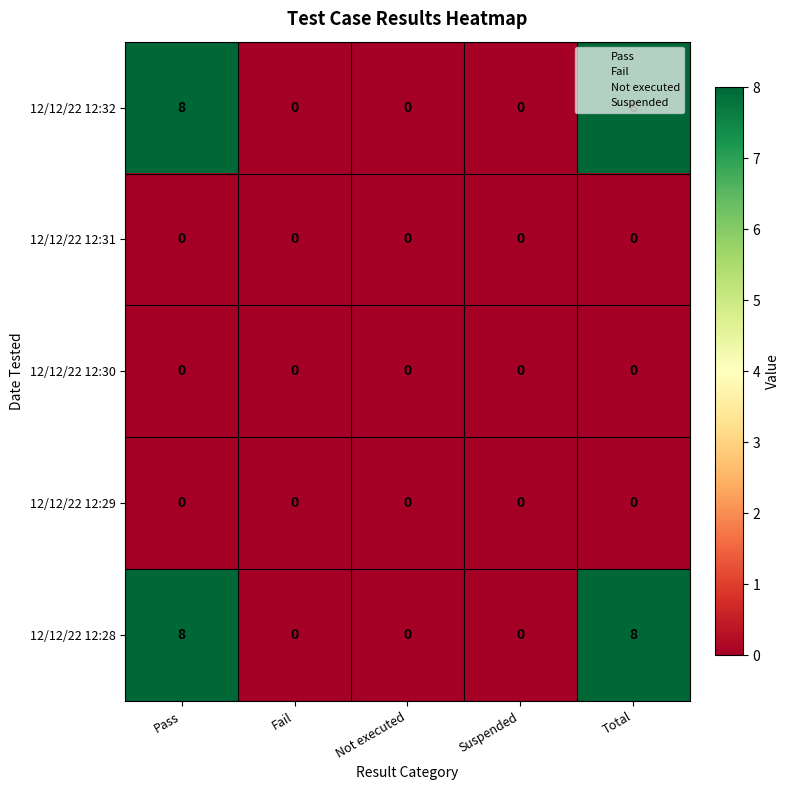

The value of 12/12/22 12:32 at Pass is 8. True or false?

True